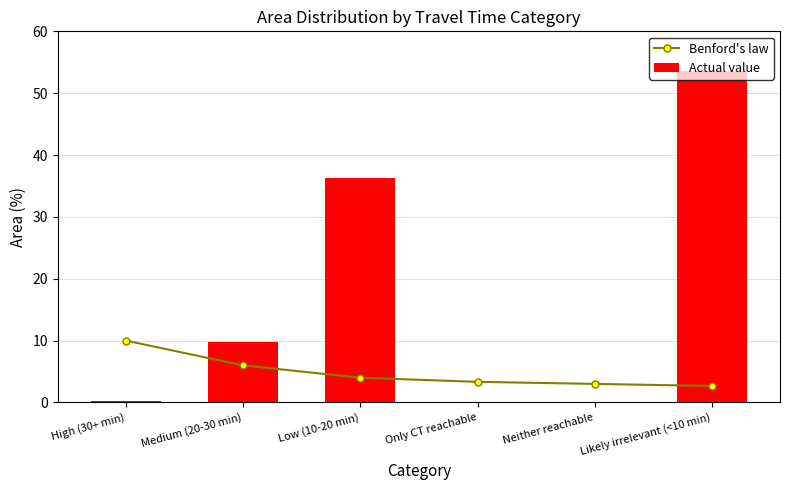

Rank the categories by Benford's law value from lowest to highest.

Likely irrelevant (<10 min), Neither reachable, Only CT reachable, Low (10-20 min), Medium (20-30 min), High (30+ min)